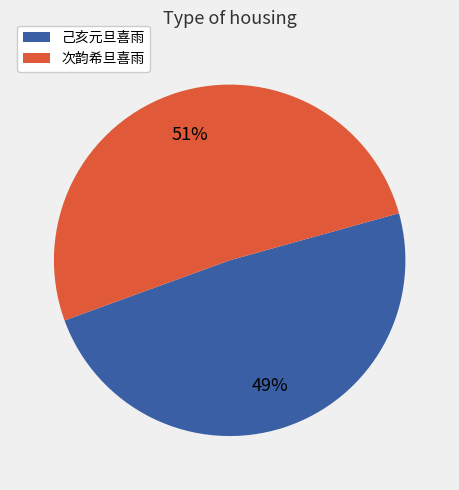

Is the sum of 次韵希旦喜雨 and 己亥元旦喜雨 greater than half?

Yes